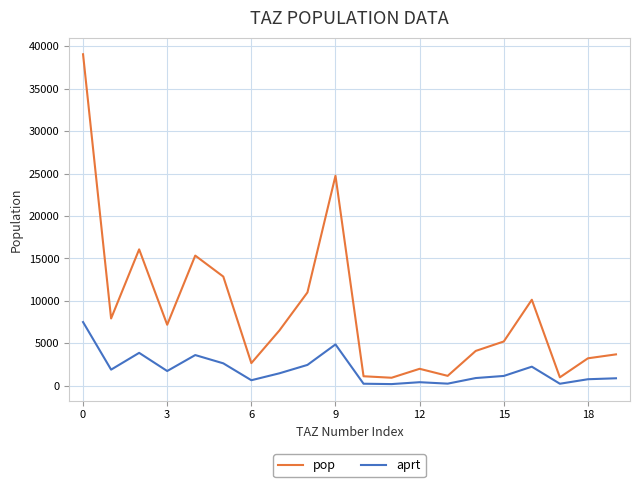

How many values in the pop series exceed 6514?

10